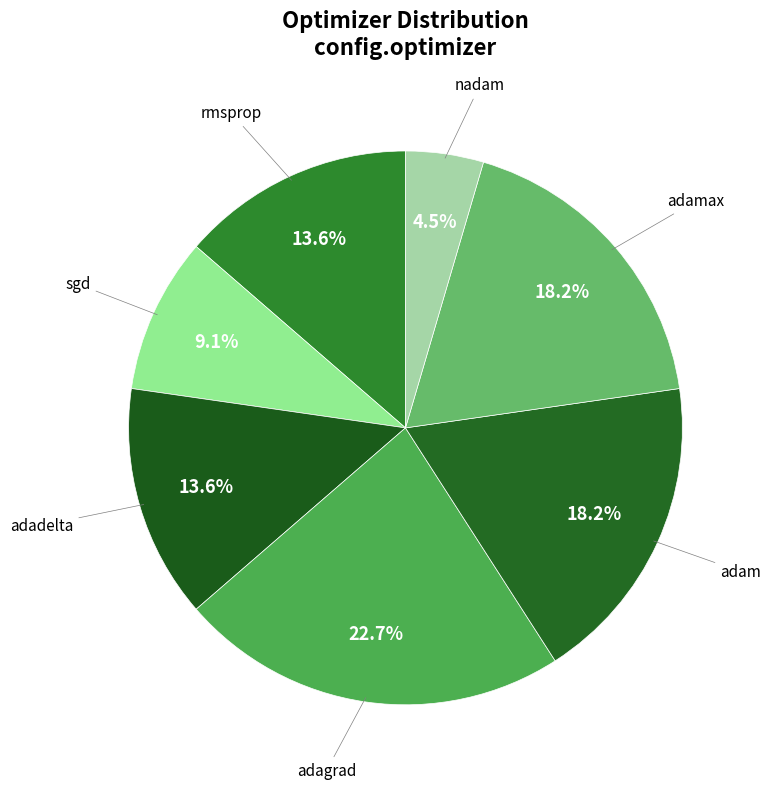

Rank the categories by value from lowest to highest.

nadam, sgd, rmsprop, adadelta, adam, adamax, adagrad